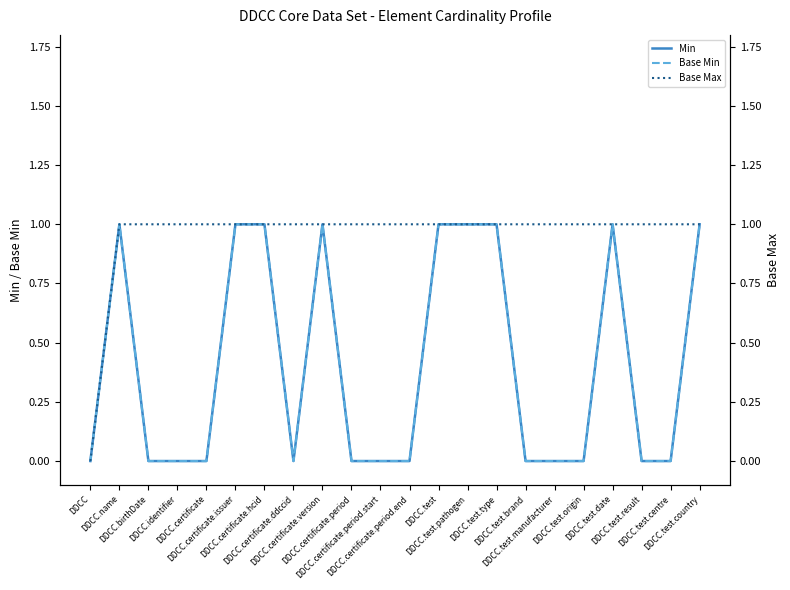

Which has a higher value, DDCC.certificate.issuer or DDCC.test?

DDCC.certificate.issuer